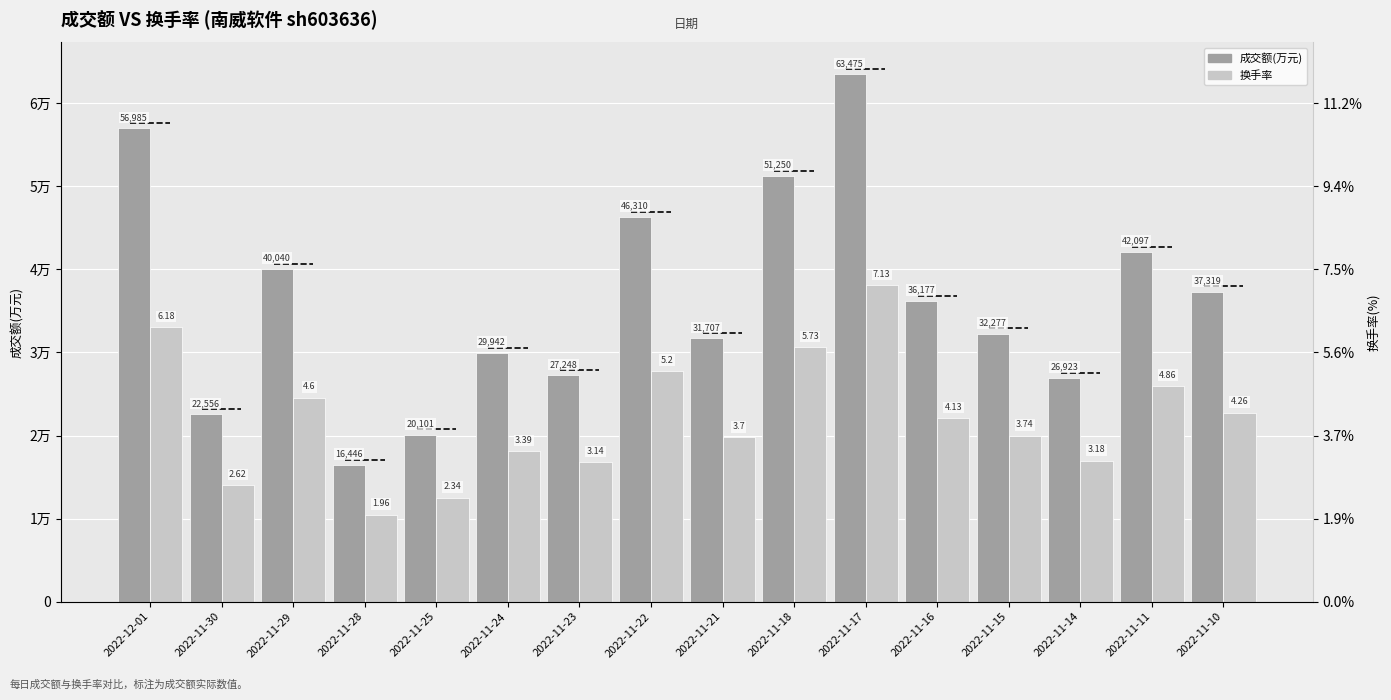

At how many categories does at least one series exceed 48972?

3